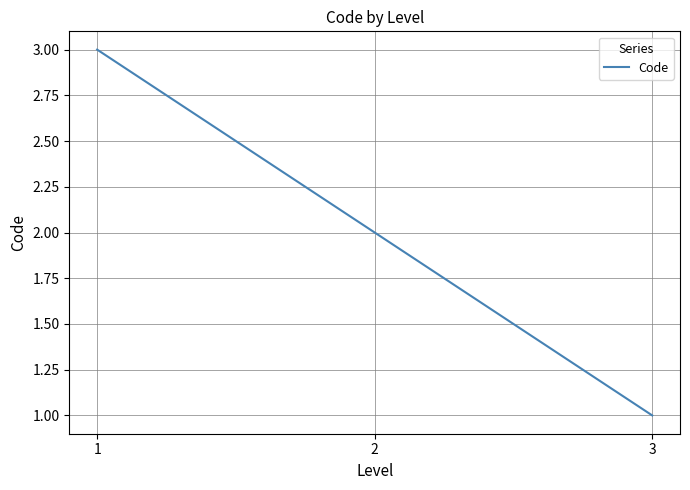

What is the change in value from 2 to 3?

-1